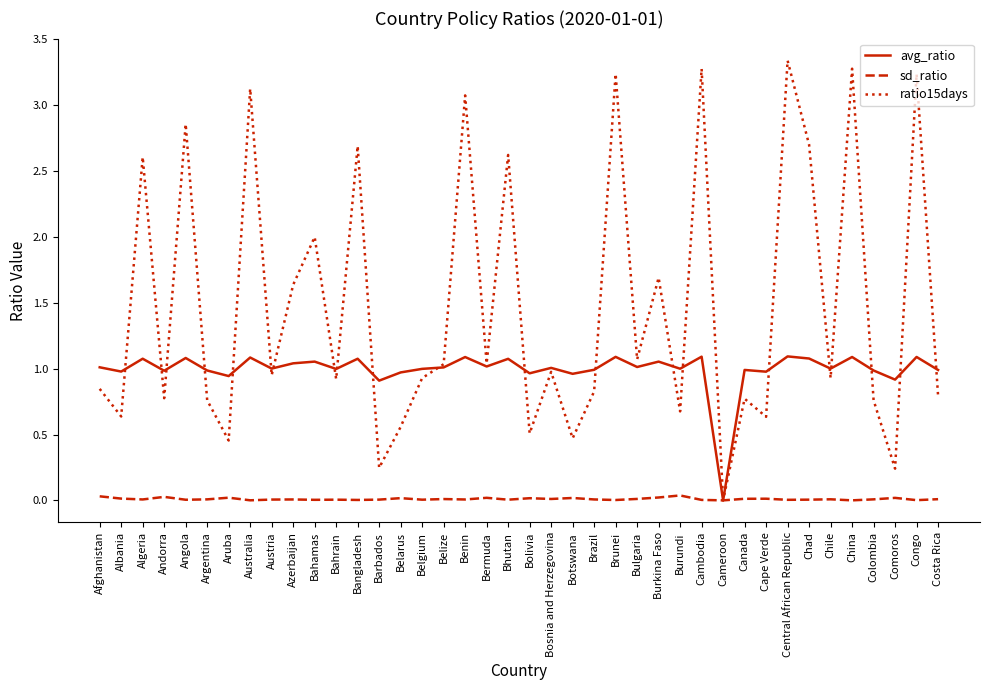

True or false: ratio15days has a value of -2.2 at Cameroon.

False